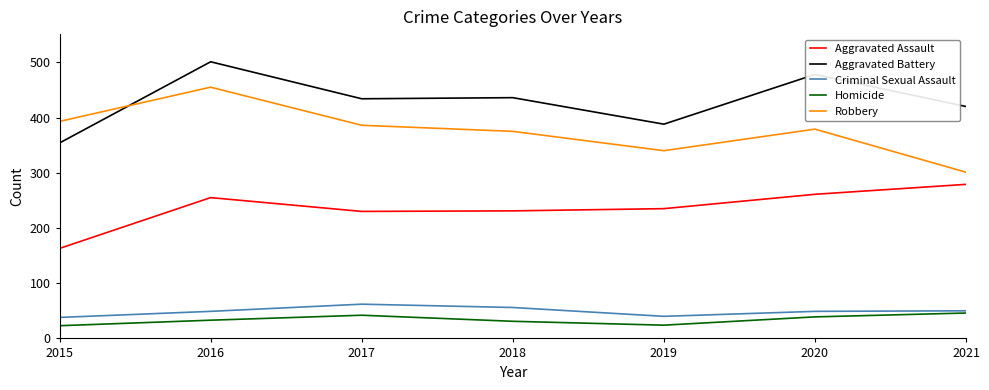

Which series changed the most between 2016 and 2018?

Robbery